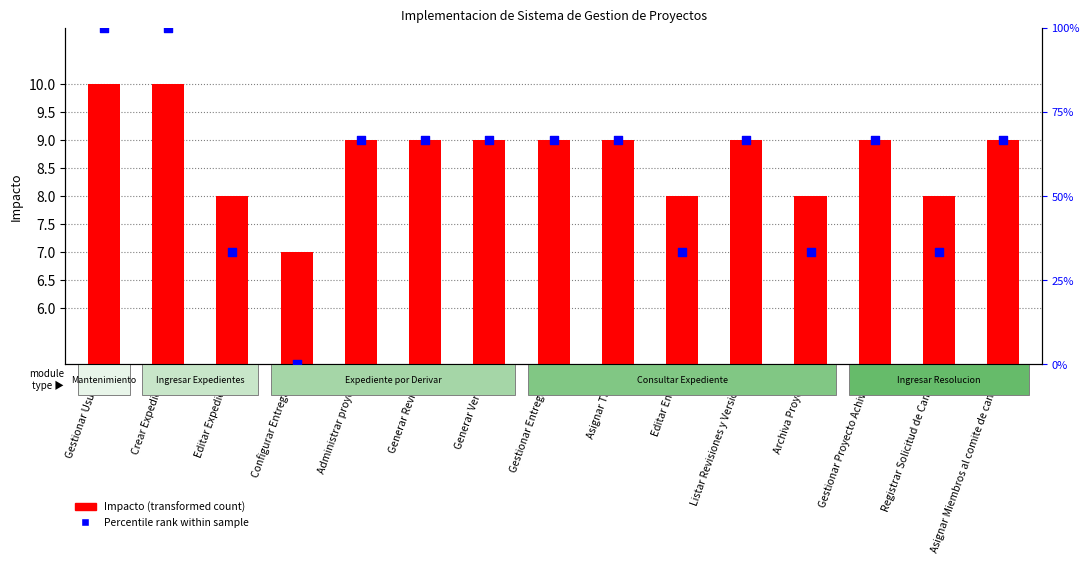

What are all the series names shown in the legend?

Impacto (transformed count), Percentile rank within sample